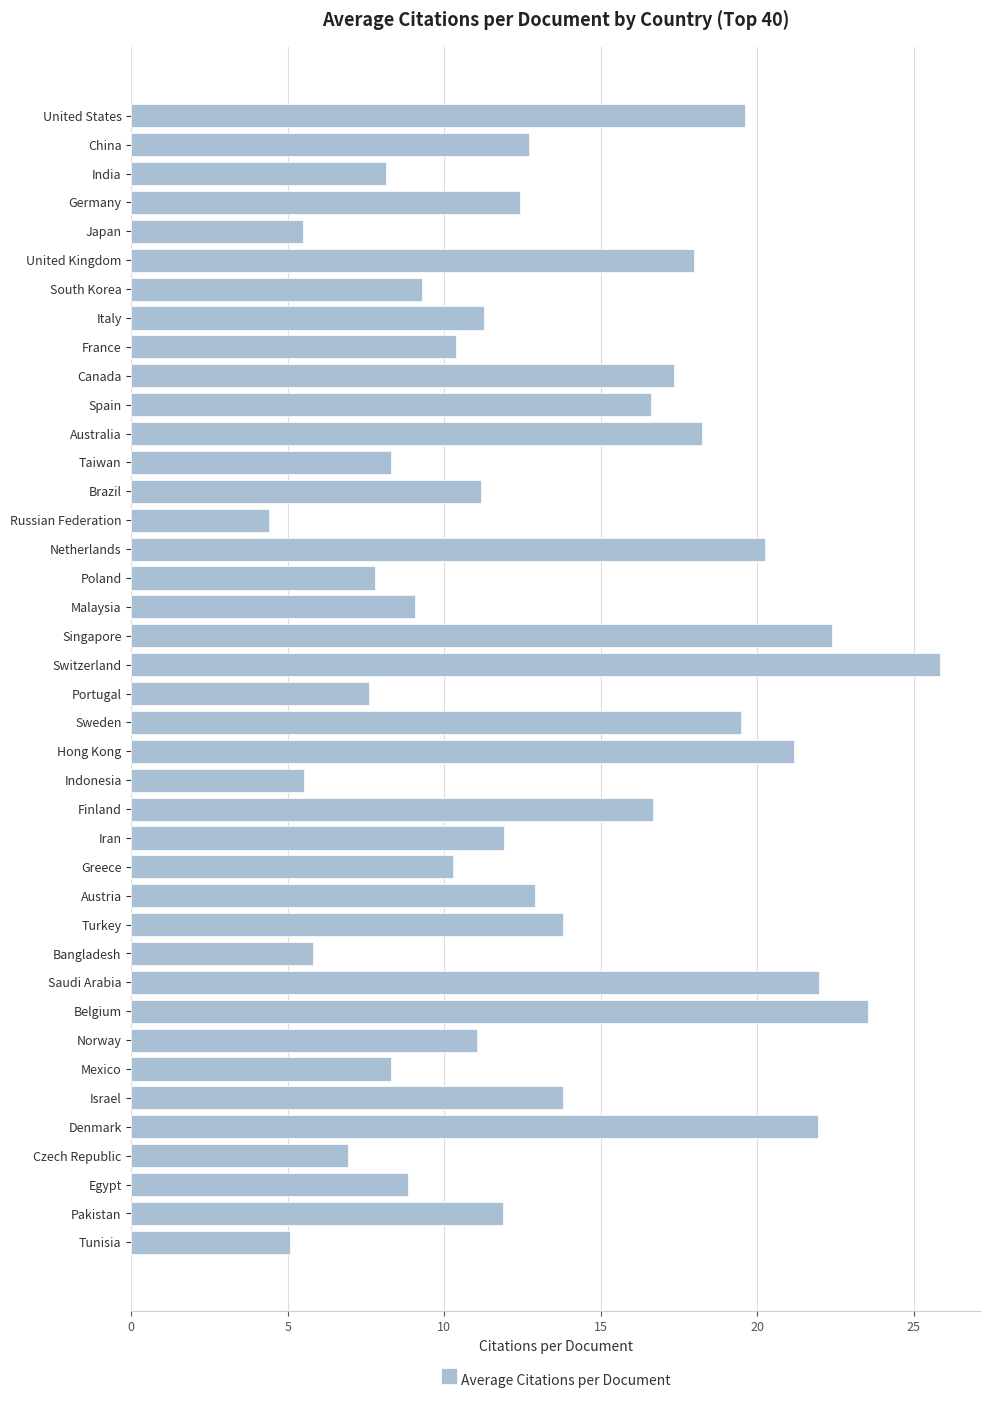

What is the difference between the maximum and minimum values?

21.4